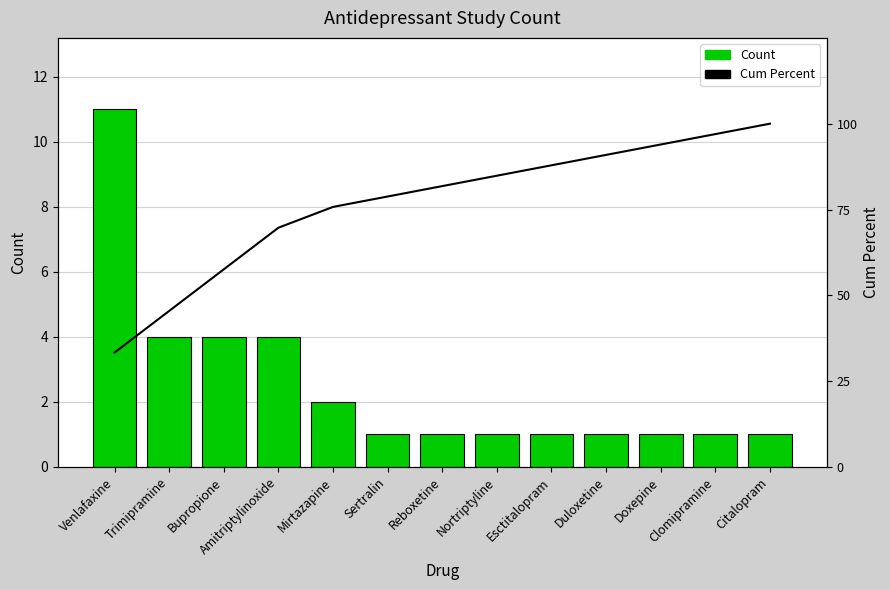

What is the label of the 9th bar from the right?

Mirtazapine